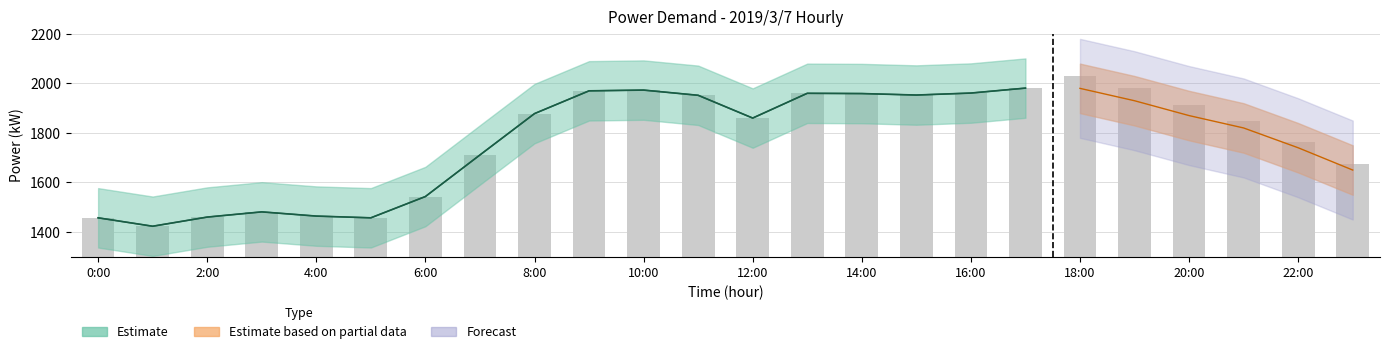

How many groups of bars are there?

24